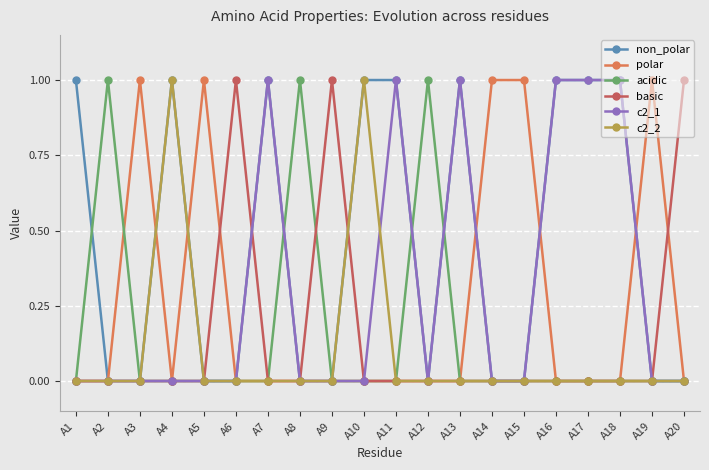

What is the sum of the c2_1 values at A18 and A16?

2